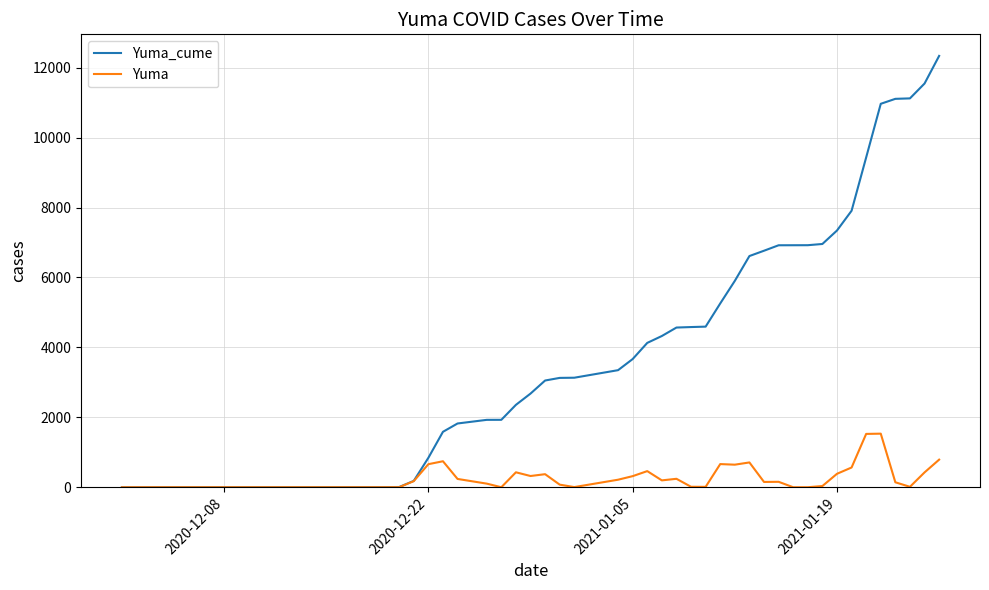

What is the greatest value displayed?

12337